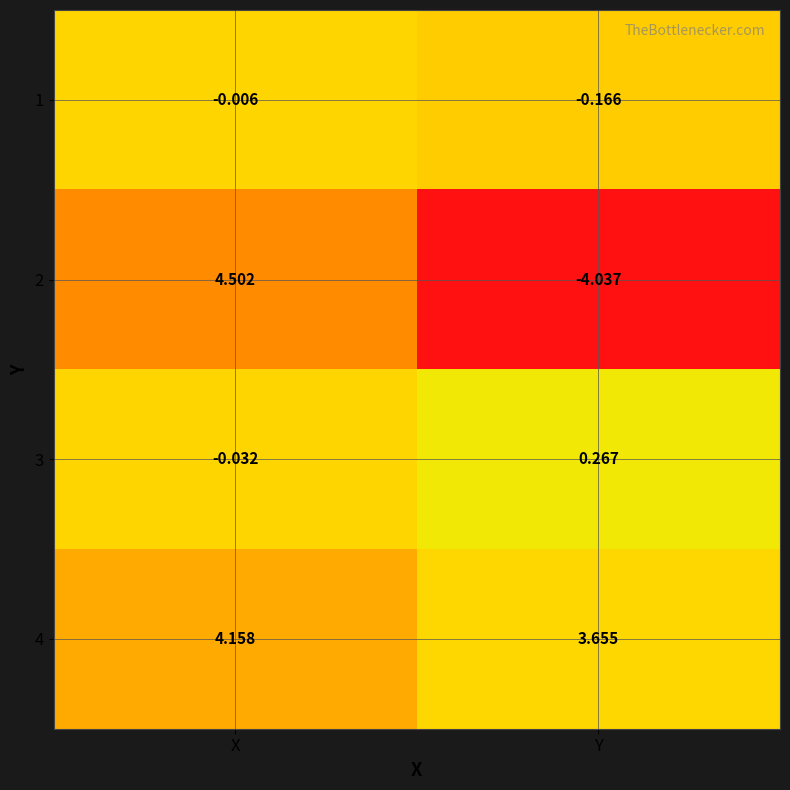

What is the greatest value displayed?

4.5